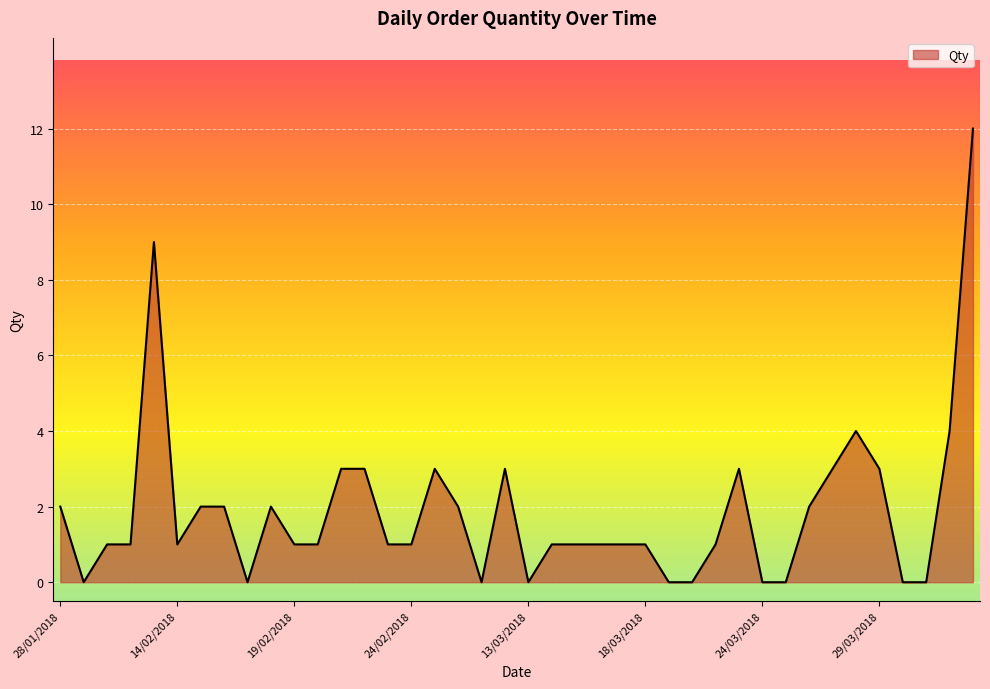

True or false: there are more than 2 points higher than both neighbors.

True